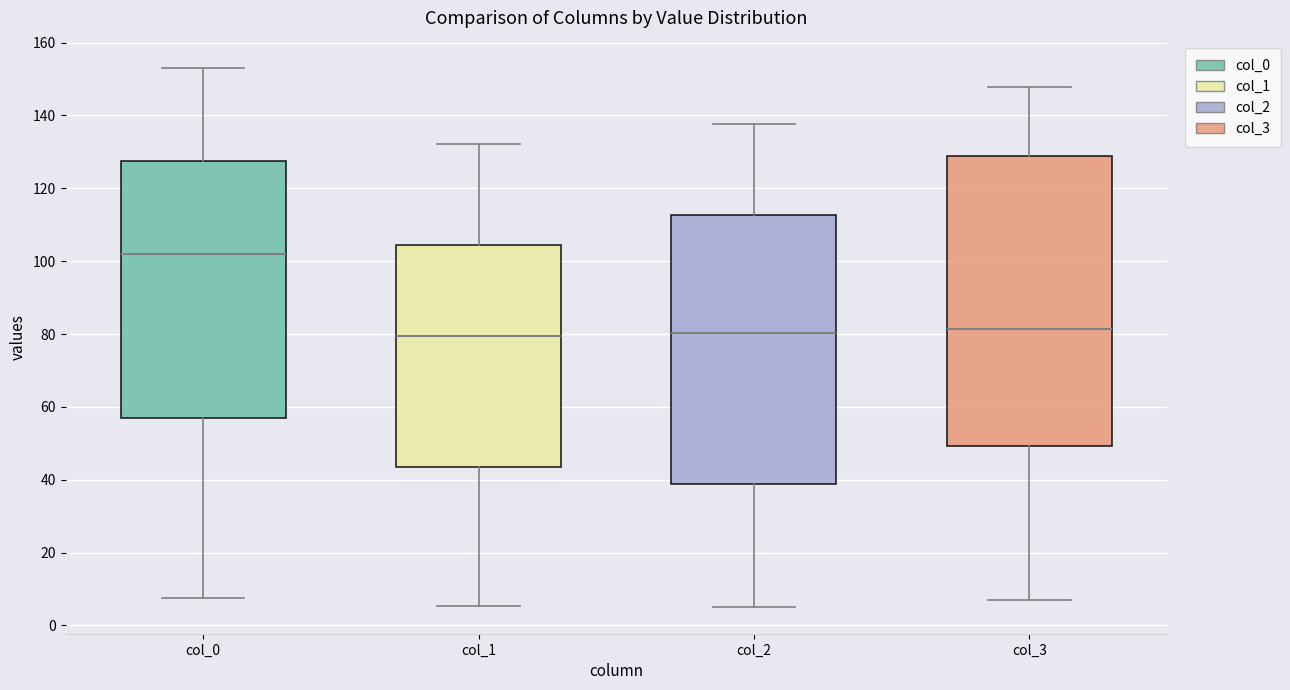

Reading left to right, transcribe this box plot: for each box, give where its median line is, the range the box spans, and where its two whiskers end, as read against the y-axis. The values are not printed on the chart, so give them approximately, as read against the axis.

col_0: median 102, box 58 to 128, whiskers 8 to 154
col_1: median 80, box 44 to 104, whiskers 6 to 132
col_2: median 80, box 38 to 112, whiskers 6 to 138
col_3: median 82, box 50 to 128, whiskers 8 to 148